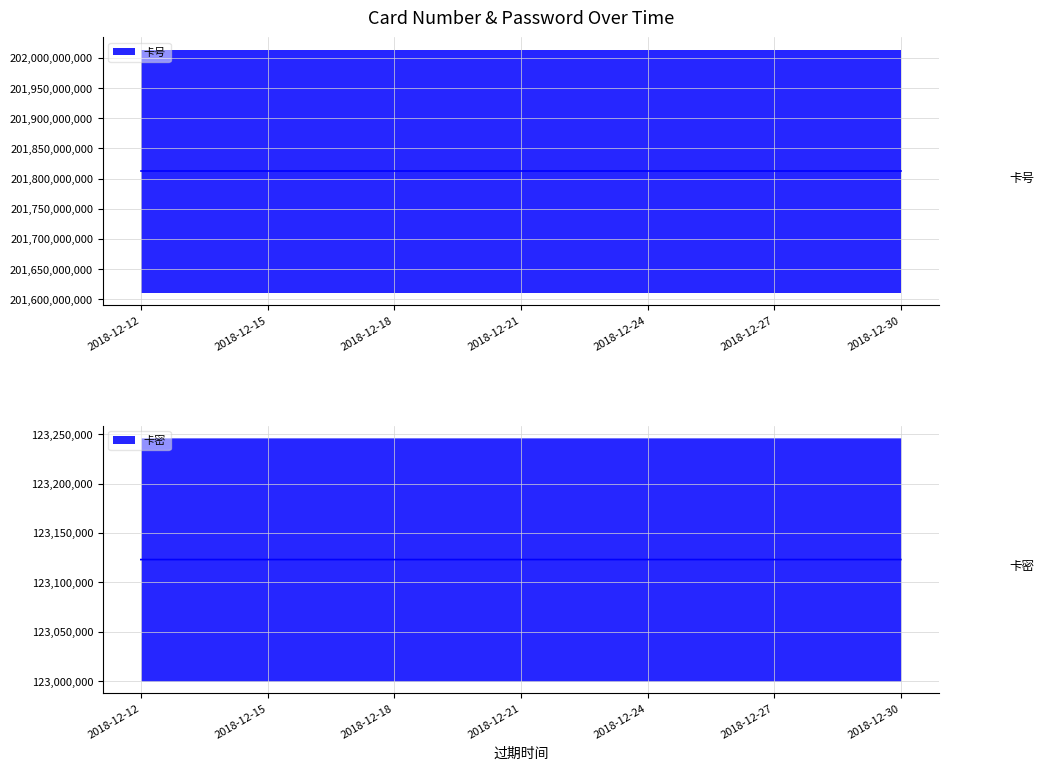

The 卡密 series shows 123123126 at 2018-12-16. True or false?

True